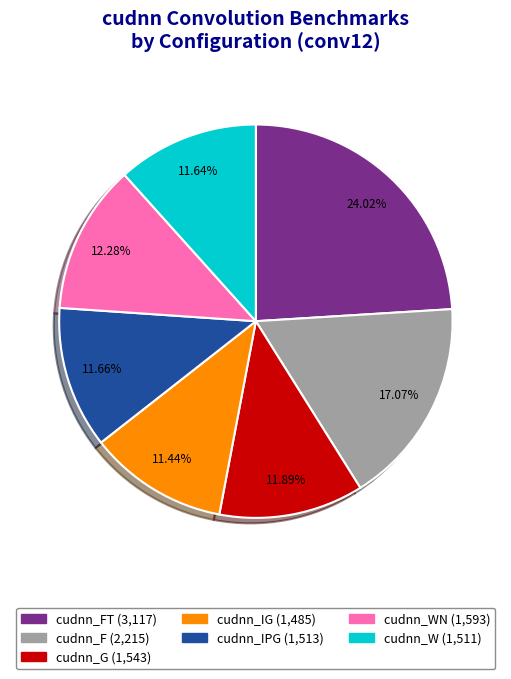

Is there any slice that represents more than half of the pie?

No